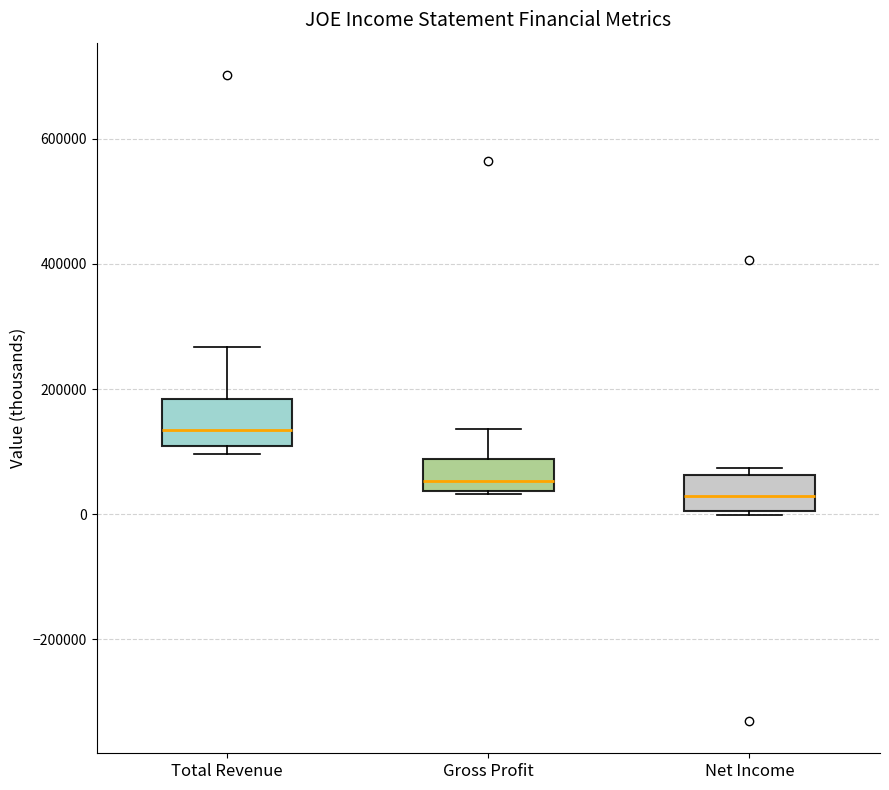

Which box has the lowest median line?

Net Income